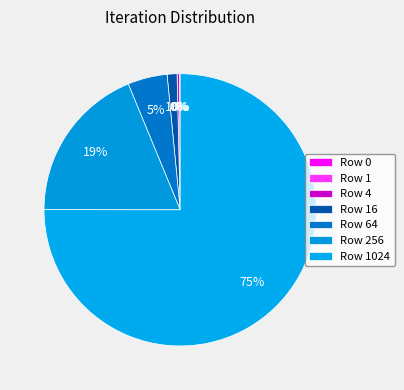

Rank the categories by value from highest to lowest.

Row 1024, Row 256, Row 64, Row 16, Row 4, Row 1, Row 0